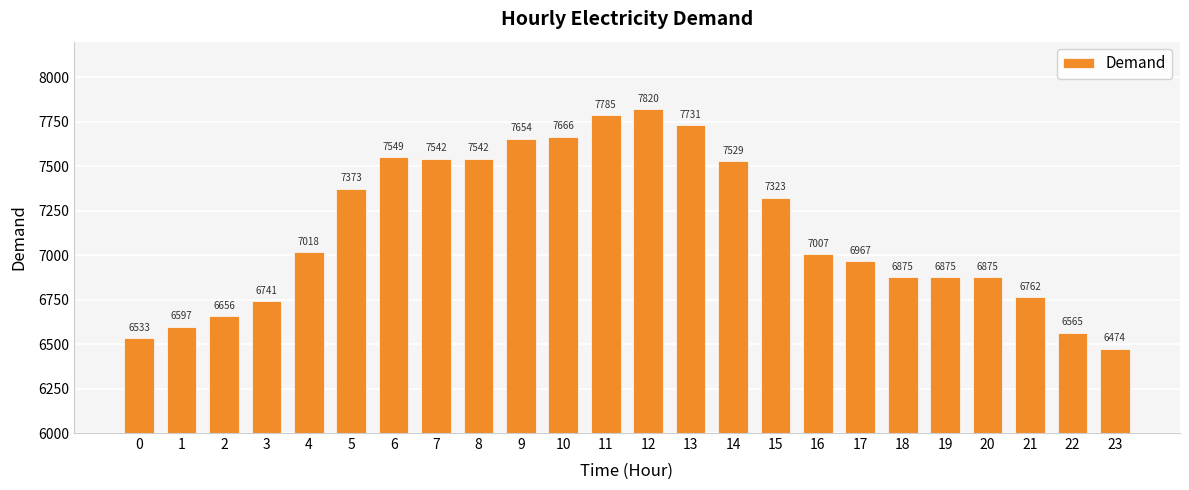

Does the chart contain stacked bars?

No